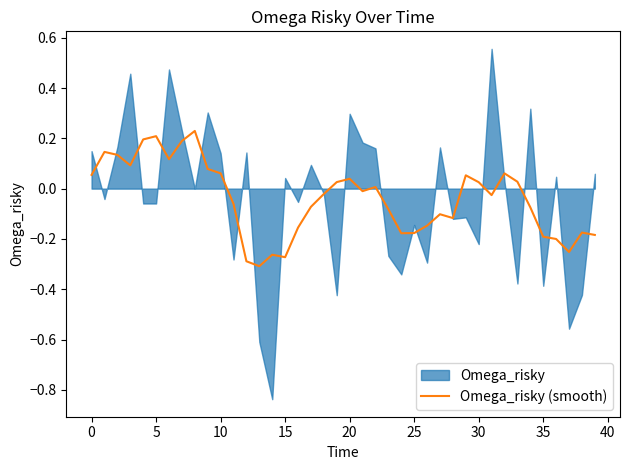

Does the chart have visible grid lines?

No